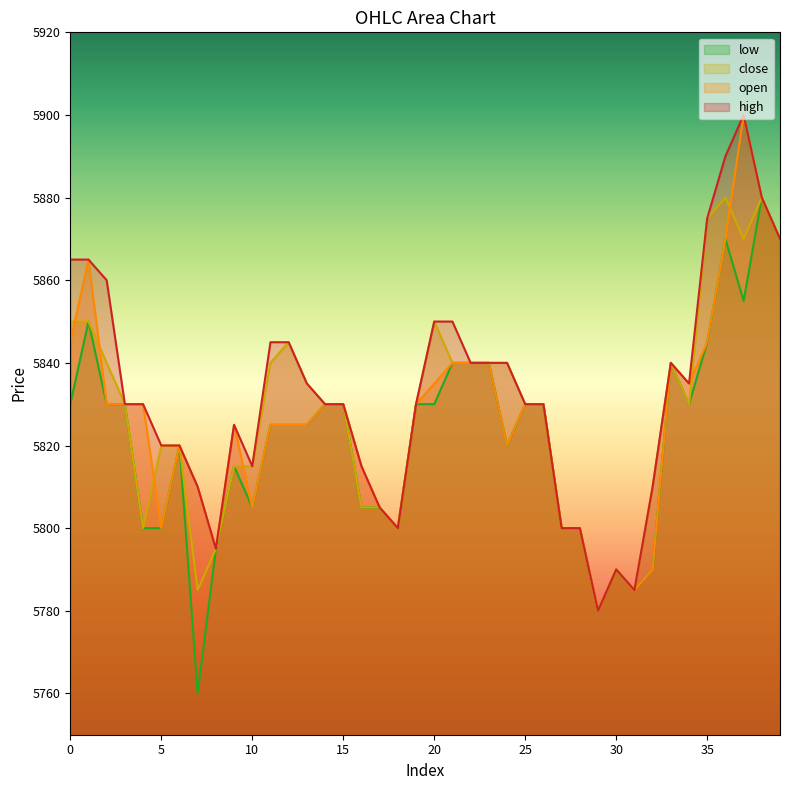

At how many categories does at least one series exceed 5763?

40